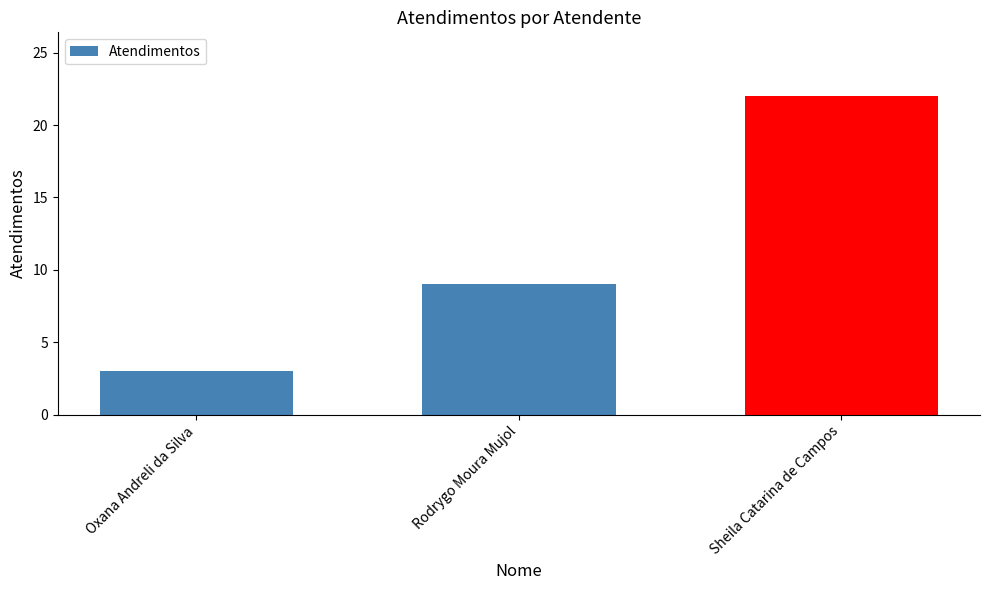

Which category has the lowest value across all series?

Oxana Andreli da Silva